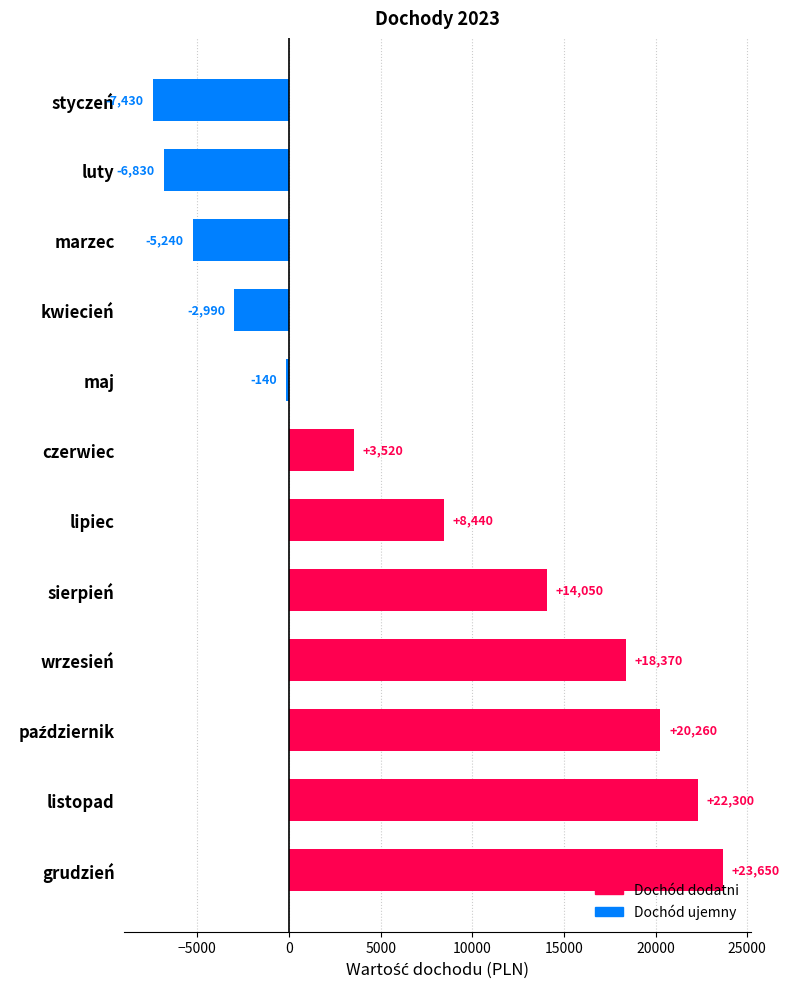

Is it true that the value at kwiecień is -2990?

True